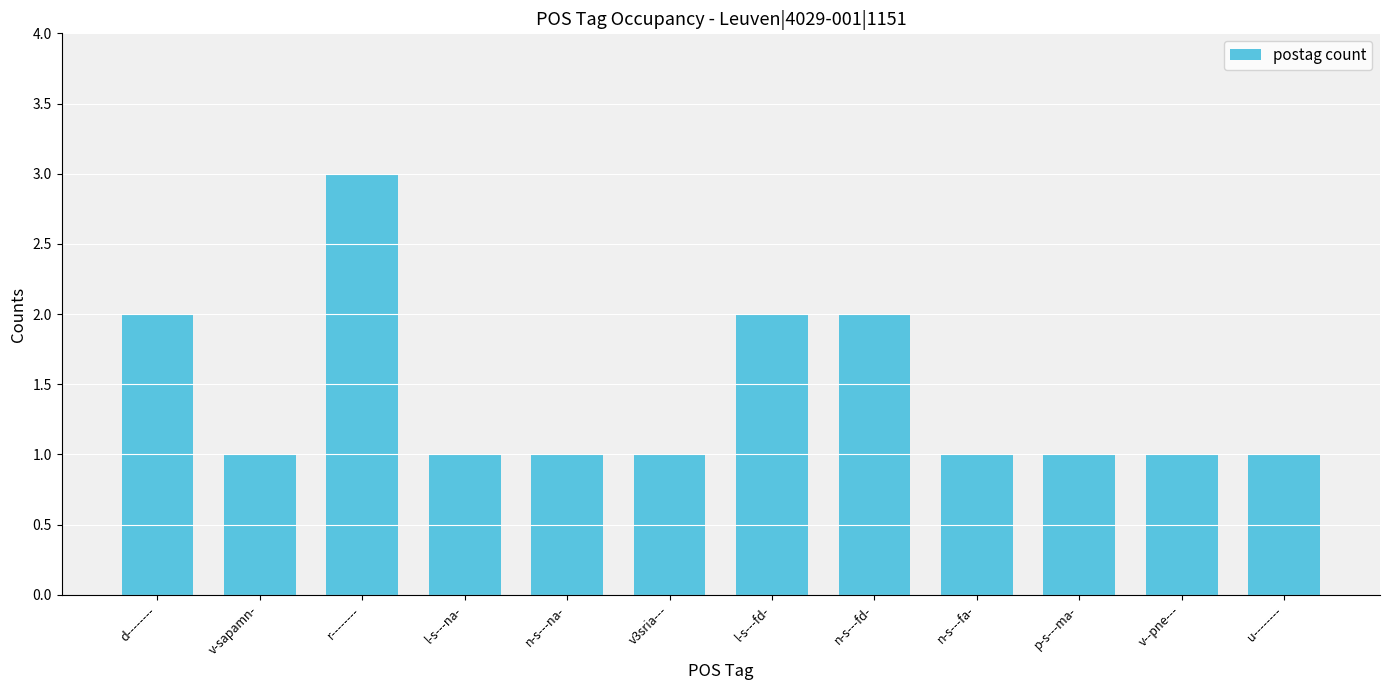

Which category has the highest value across all series?

r--------